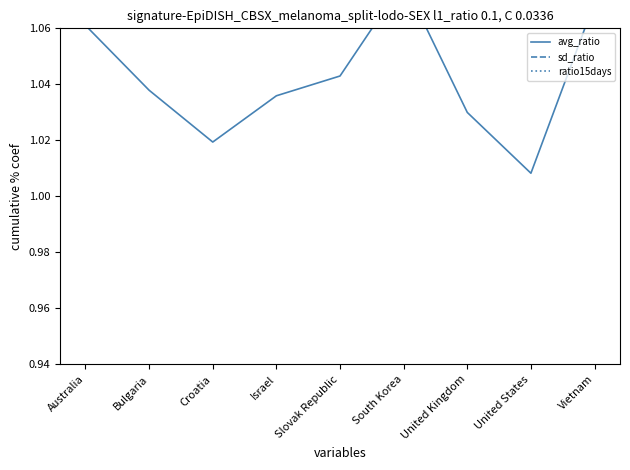

Count the number of categories in the chart.

9